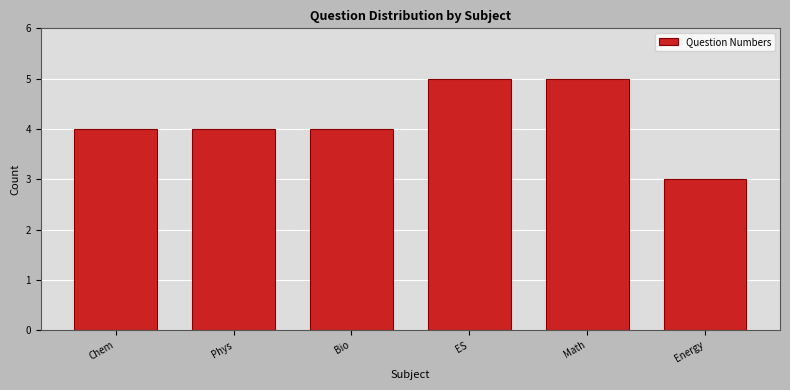

Reading left to right, list all the values displayed in this chart.

Chem=4	Phys=4	Bio=4	ES=5	Math=5	Energy=3